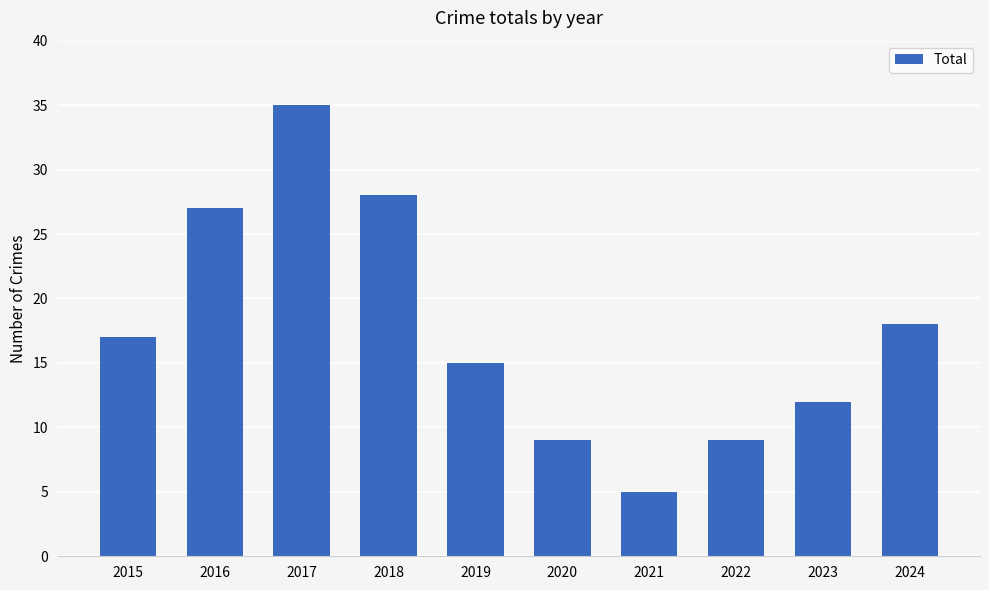

Is it true that the value at 2018 is 19?

False